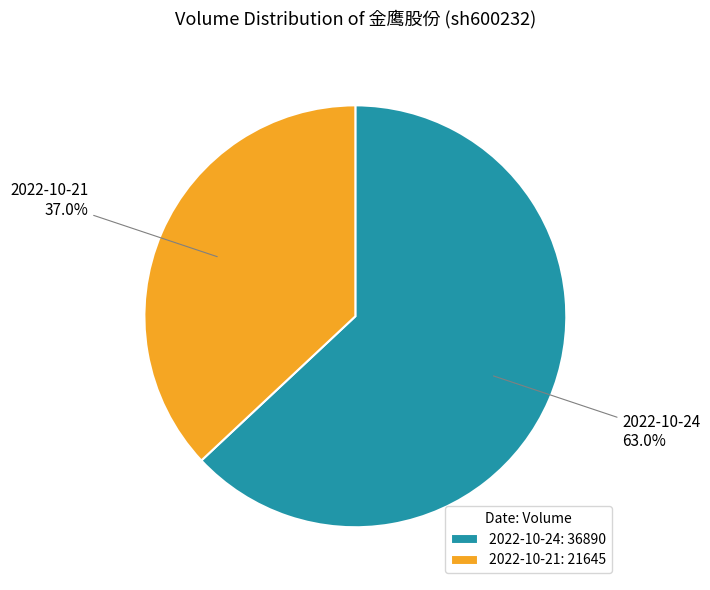

How many slices are in this pie chart?

2